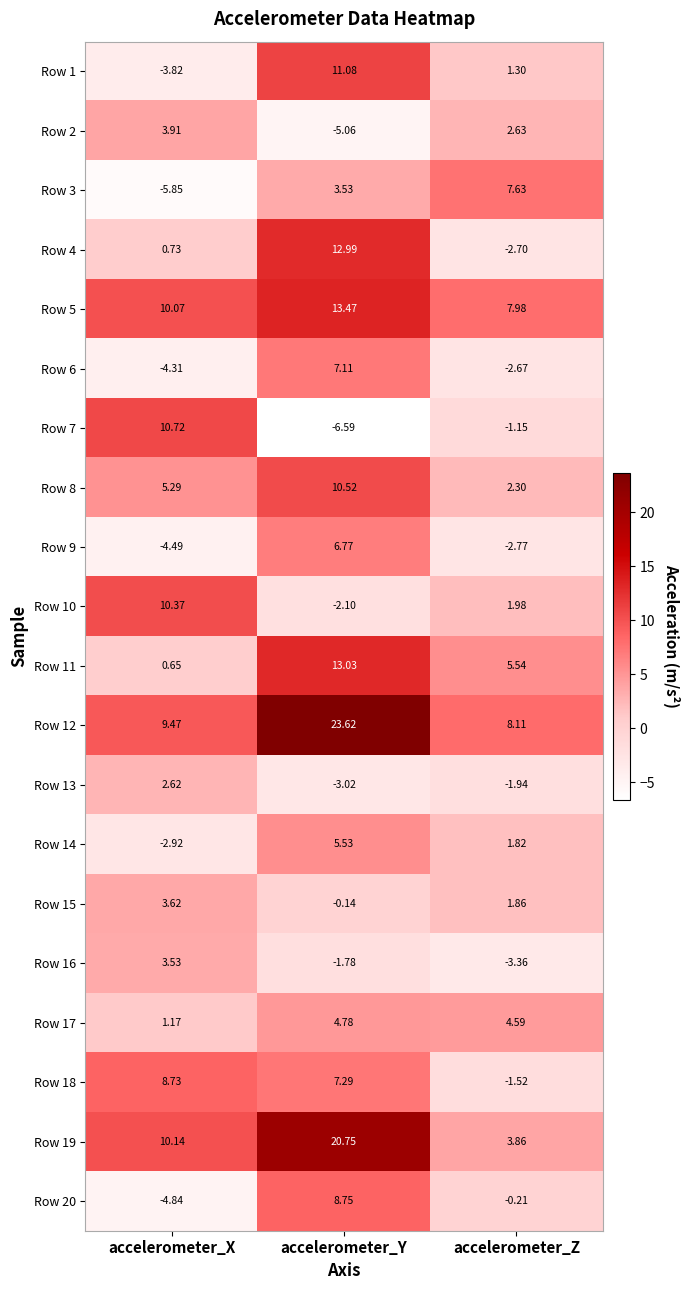

List the series in order of their peak value, highest first.

Row 12, Row 19, Row 5, Row 11, Row 4, Row 1, Row 7, Row 8, Row 10, Row 20, Row 18, Row 3, Row 6, Row 9, Row 14, Row 17, Row 2, Row 15, Row 16, Row 13